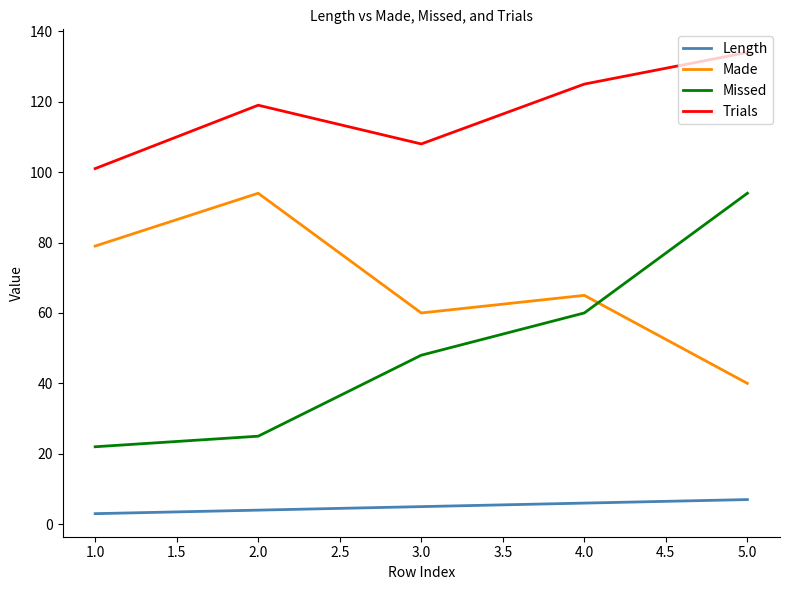

Reading left to right, extract all data points from this chart.

Length: 3	4	5	6	7
Made: 79	94	60	65	40
Missed: 22	25	48	60	94
Trials: 101	119	108	125	134